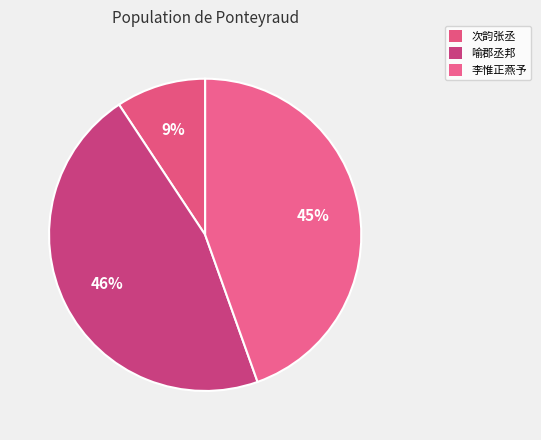

How many slices are in this pie chart?

3